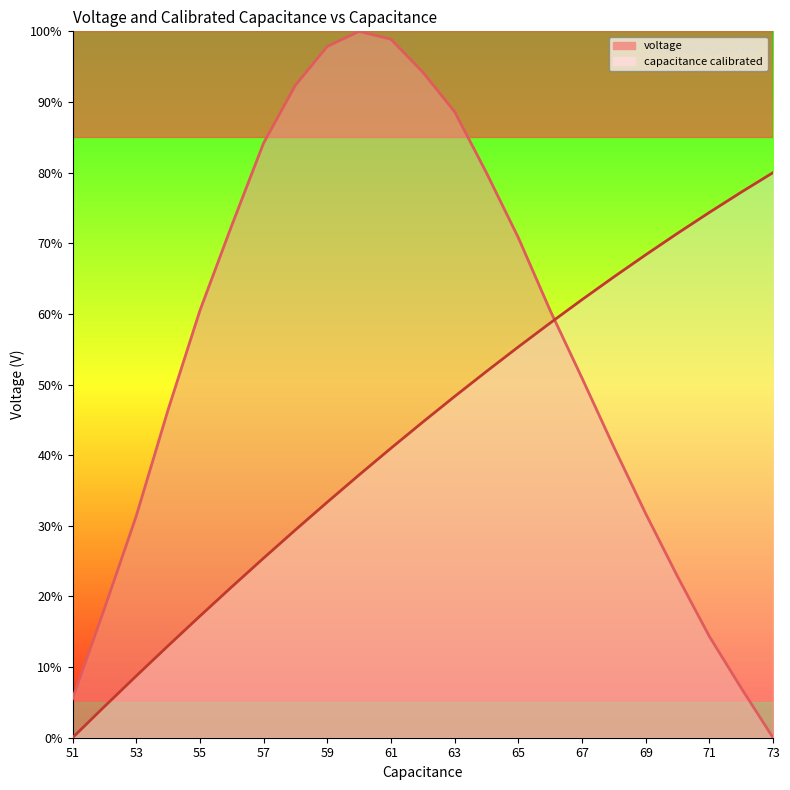

How many categories are shown in the chart?

23